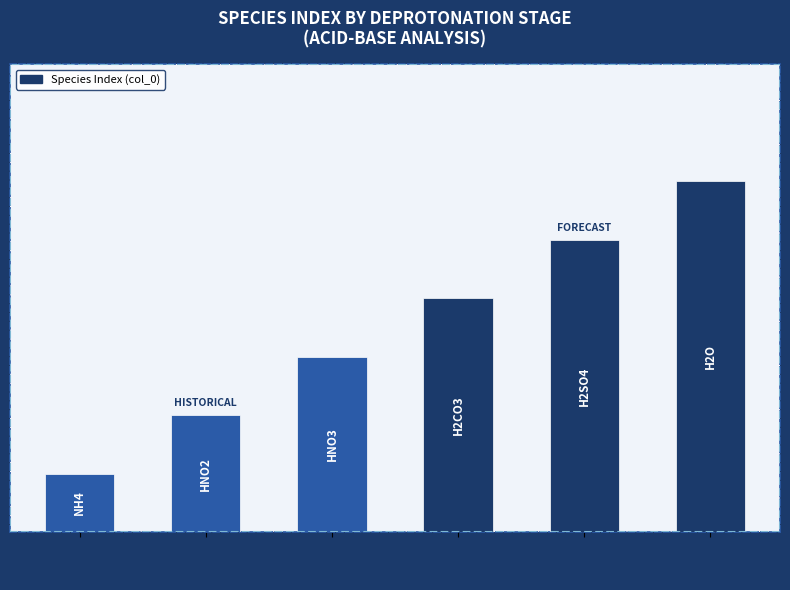

What is the minimum value shown in the chart?

1